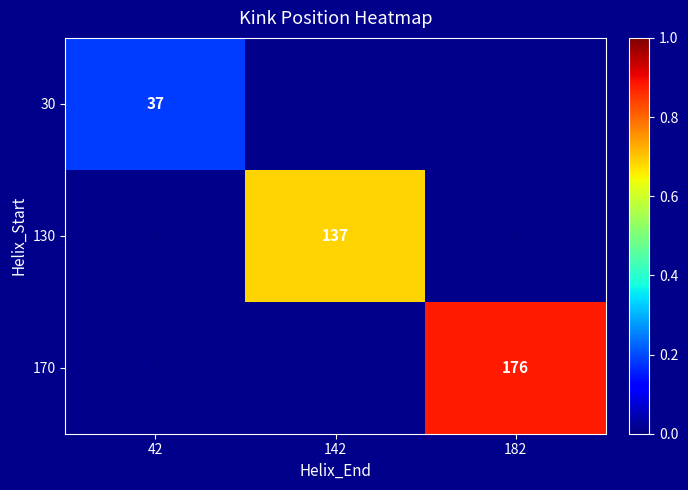

The 170 series shows 176 at 182. True or false?

True